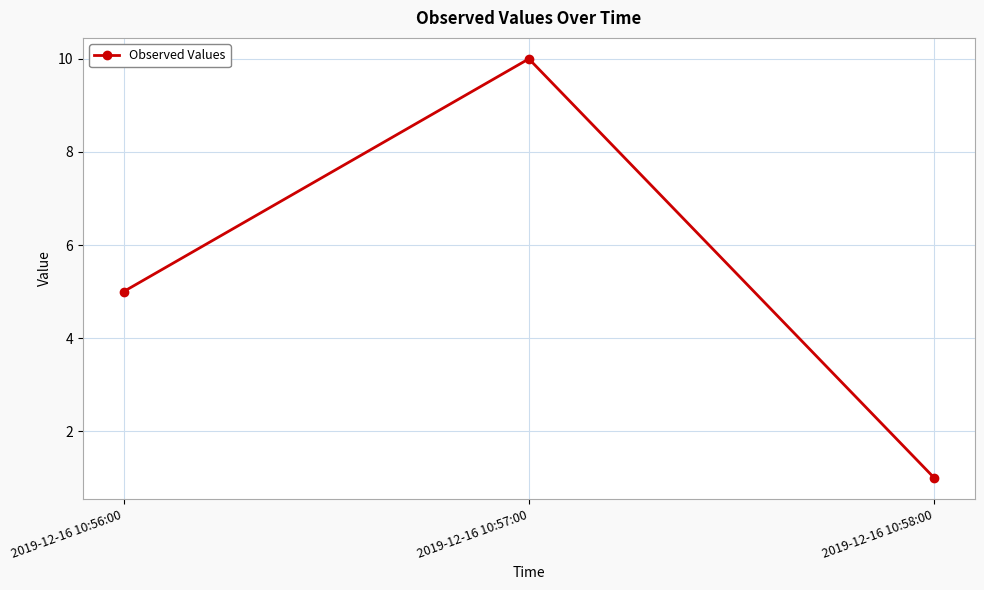

What position from the right is 2019-12-16 10:57:00?

2